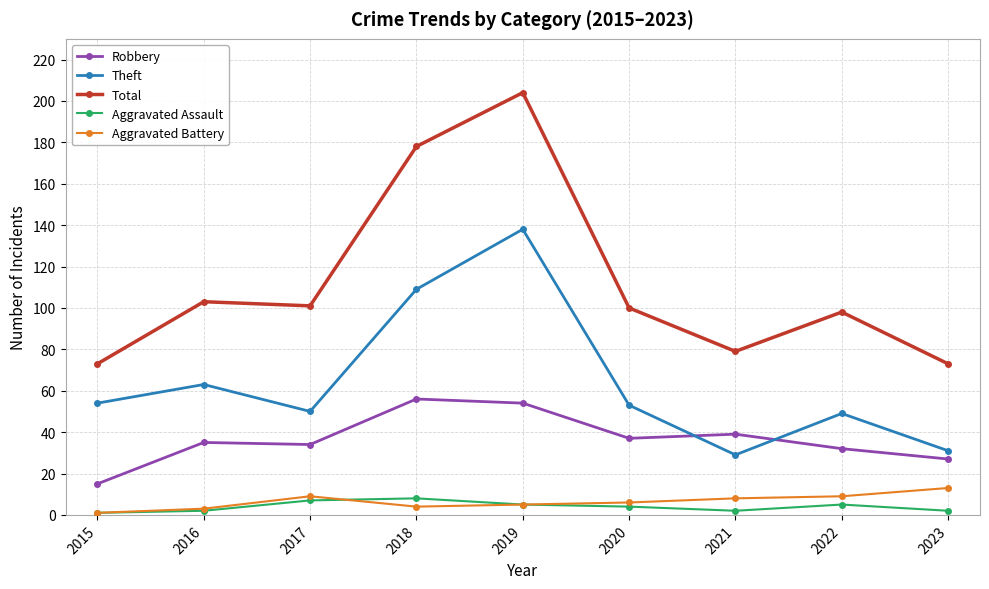

What is the highest value of the Robbery series?

56